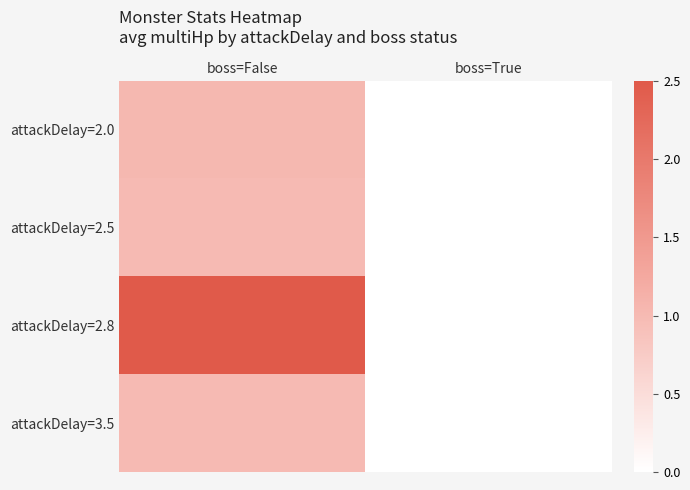

At how many categories does at least one series exceed 0?

1